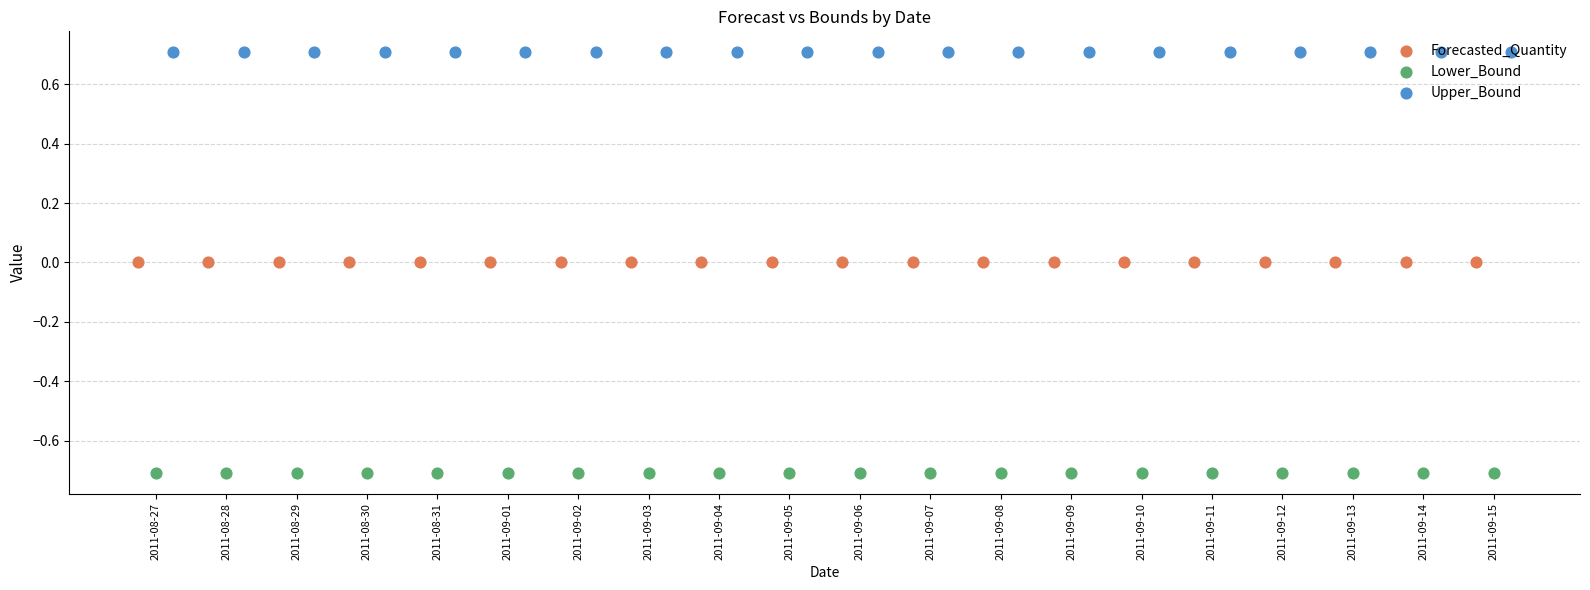

Which series has the largest Y range (max minus min)?

Forecasted_Quantity